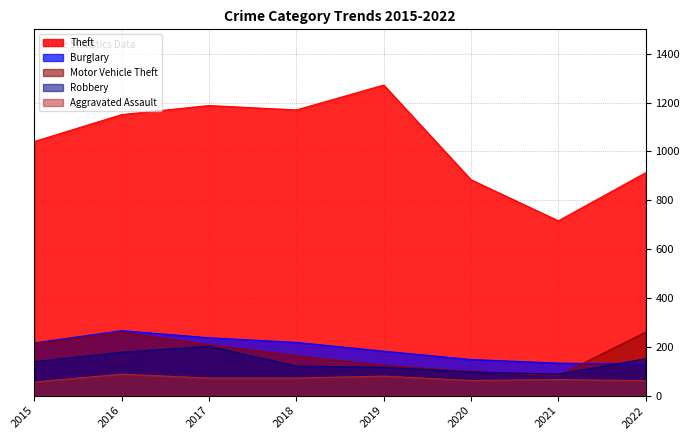

True or false: Theft and Robbery cross at least once.

False